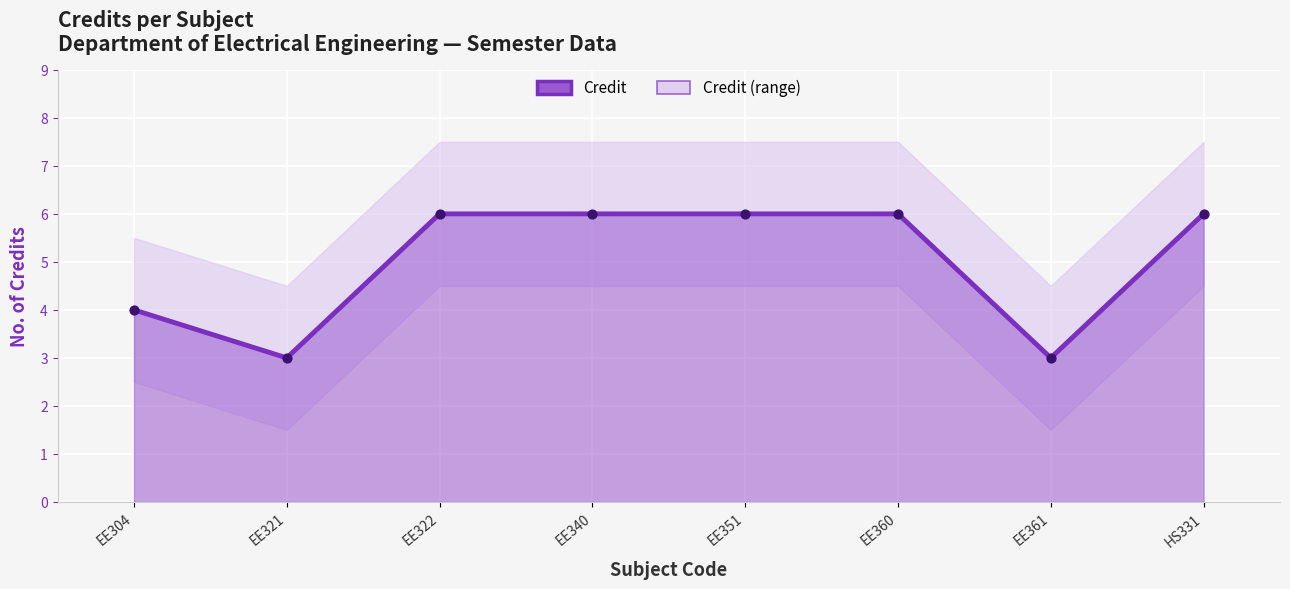

Between EE304 and EE340, which is larger?

EE340